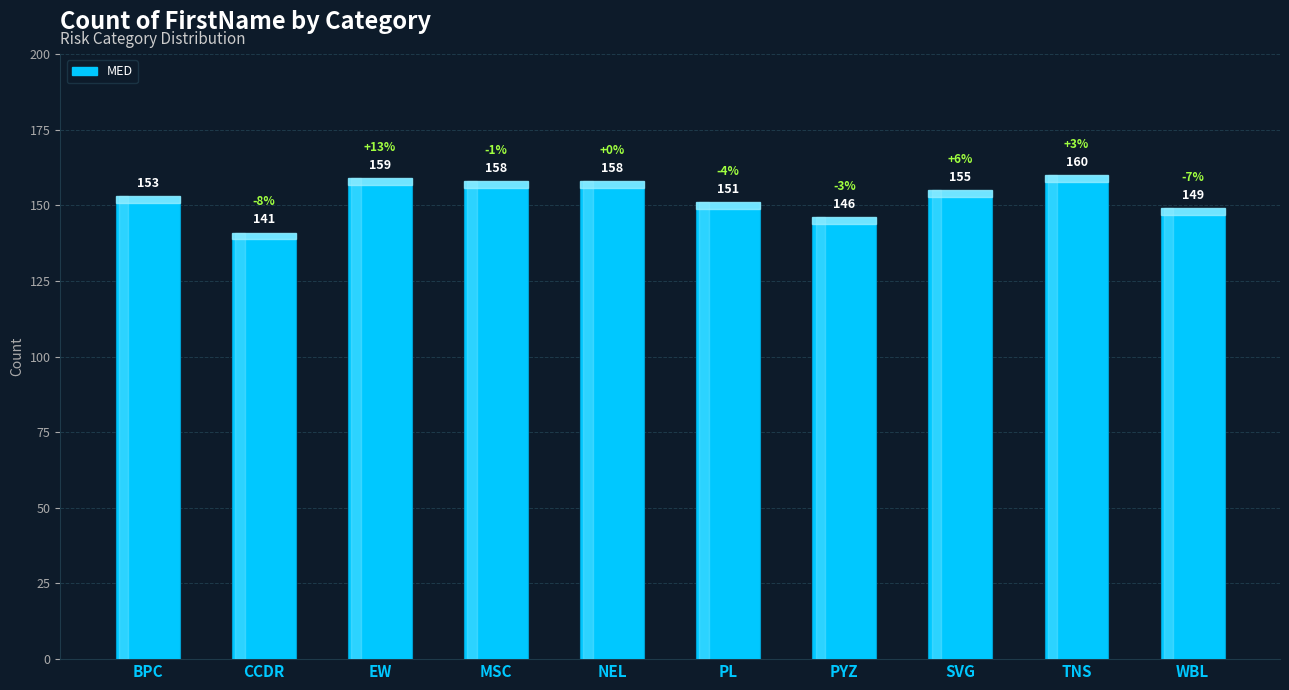

At which label does the data first exceed 155?

EW